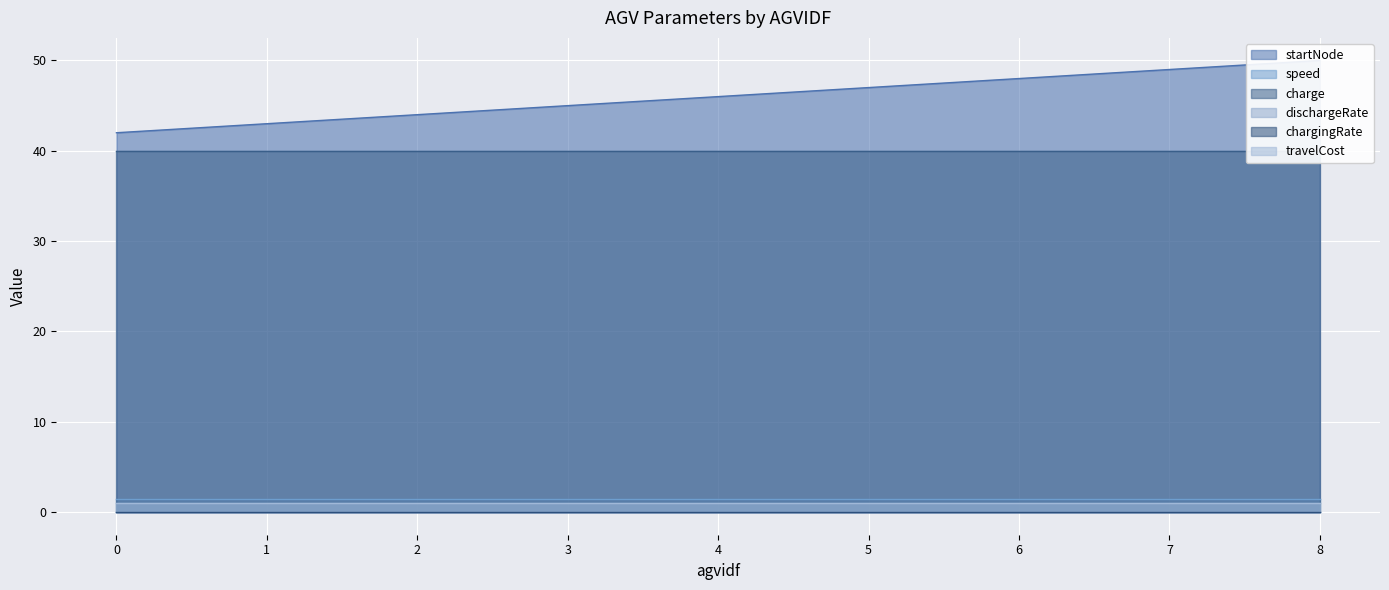

How many categories are shown in the chart?

9